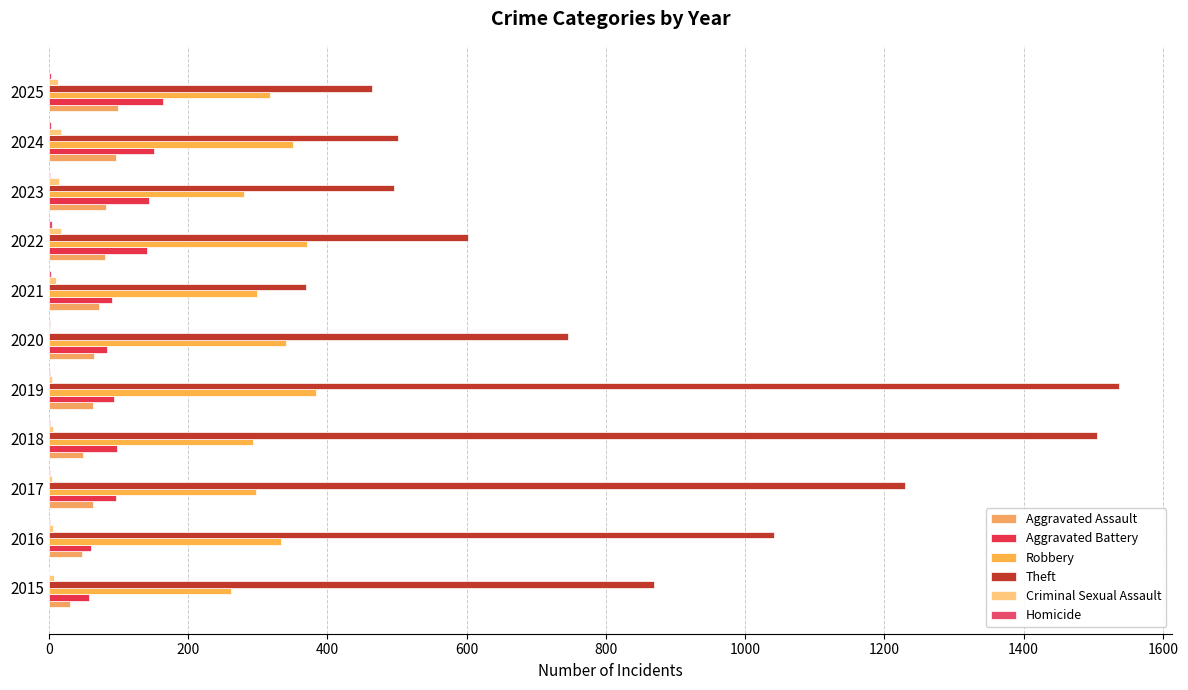

How many series are shown in this chart?

6